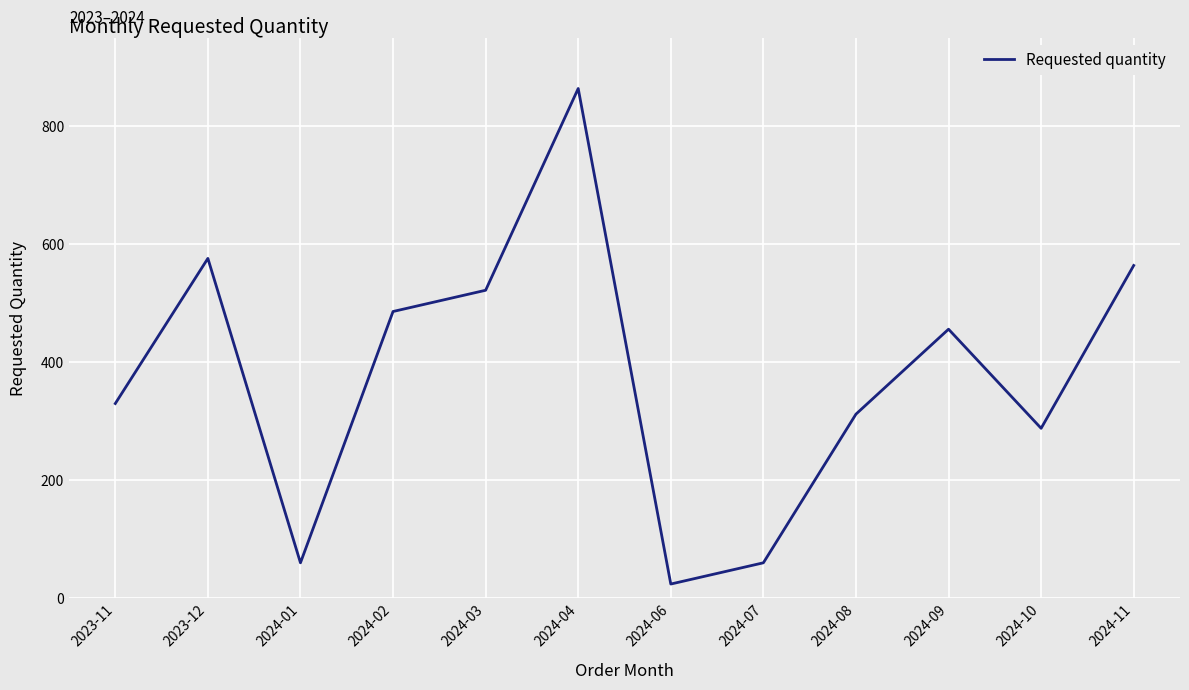

Count the number of data series in this chart.

1